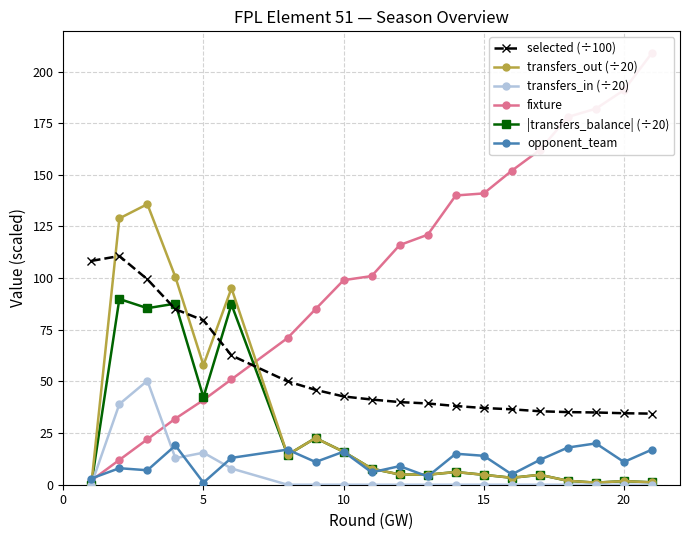

At how many categories does at least one series exceed 108?

13